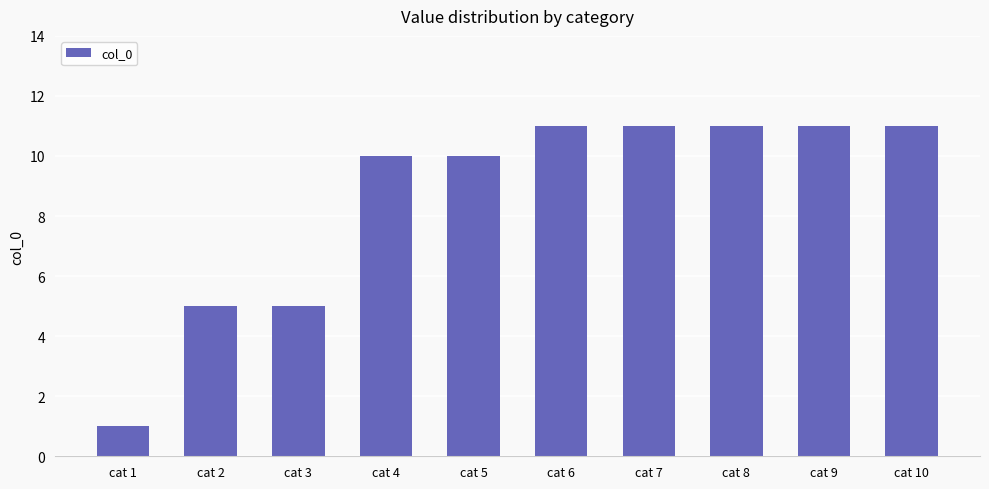

Reading left to right, transcribe all the data shown in this chart.

cat 1=1	cat 2=5	cat 3=5	cat 4=10	cat 5=10	cat 6=11	cat 7=11	cat 8=11	cat 9=11	cat 10=11